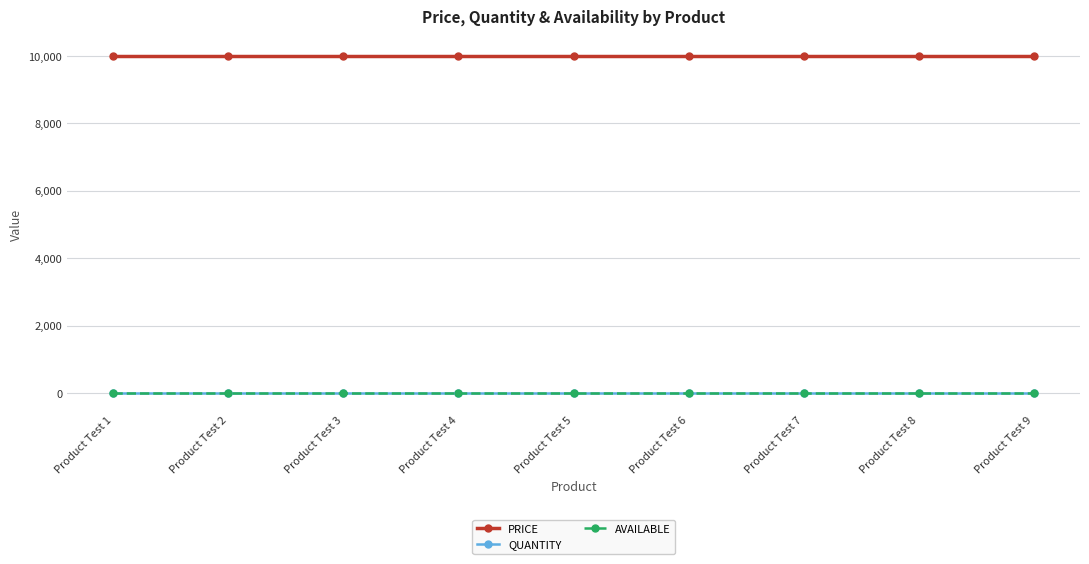

Reading right to left, transcribe all the data shown in this chart.

PRICE: Product Test 9=10000	Product Test 8=10000	Product Test 7=10000	Product Test 6=10000	Product Test 5=10000	Product Test 4=10000	Product Test 3=10000	Product Test 2=10000	Product Test 1=10000
QUANTITY: Product Test 9=1	Product Test 8=1	Product Test 7=1	Product Test 6=1	Product Test 5=1	Product Test 4=1	Product Test 3=1	Product Test 2=1	Product Test 1=1
AVAILABLE: Product Test 9=1	Product Test 8=1	Product Test 7=1	Product Test 6=1	Product Test 5=1	Product Test 4=1	Product Test 3=1	Product Test 2=1	Product Test 1=1